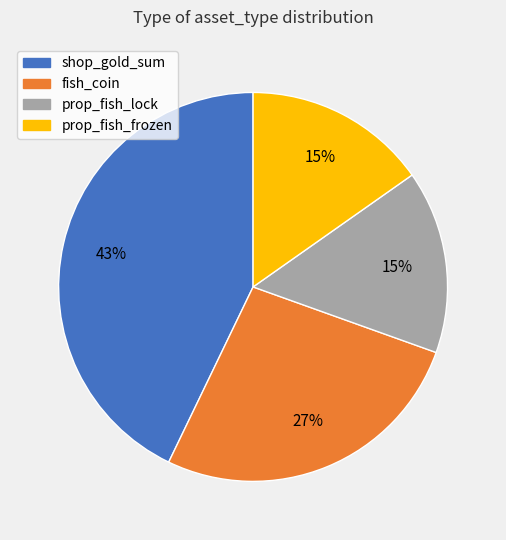

Which category has the biggest portion of the pie?

shop_gold_sum